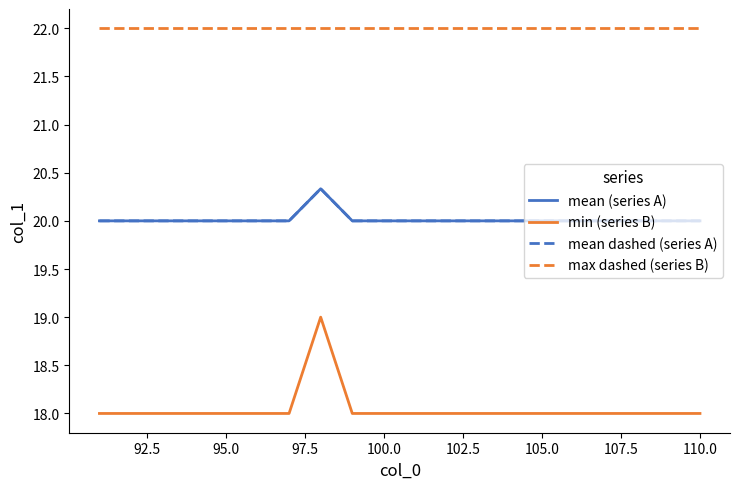

Is this an area chart (filled region under the line)?

No